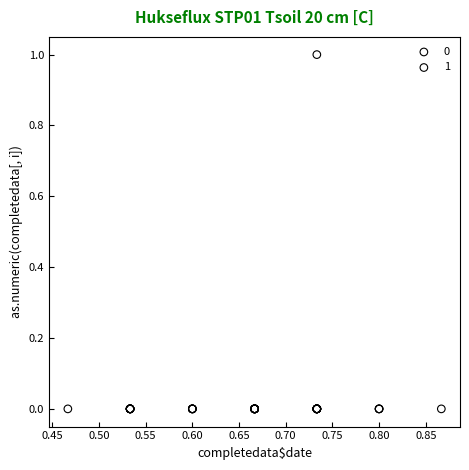

What are all the series names shown in the legend?

0, 1